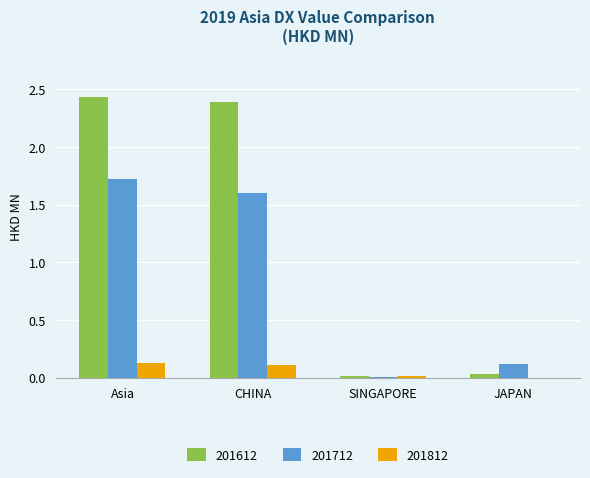

Is the value of 201612 at SINGAPORE greater than the value of 201812 at Asia?

No